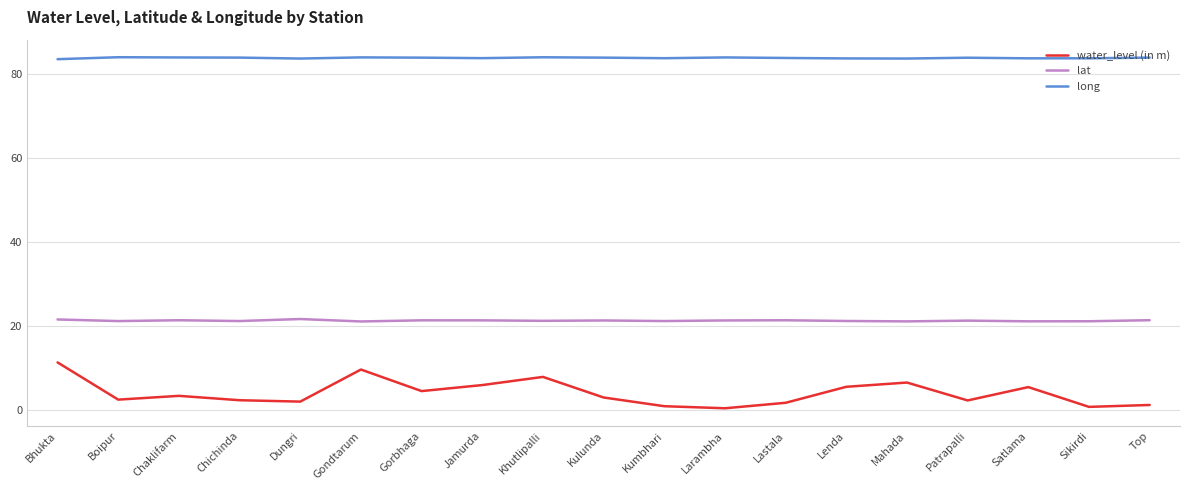

What is the total value across all series at Chichinda?

107.4